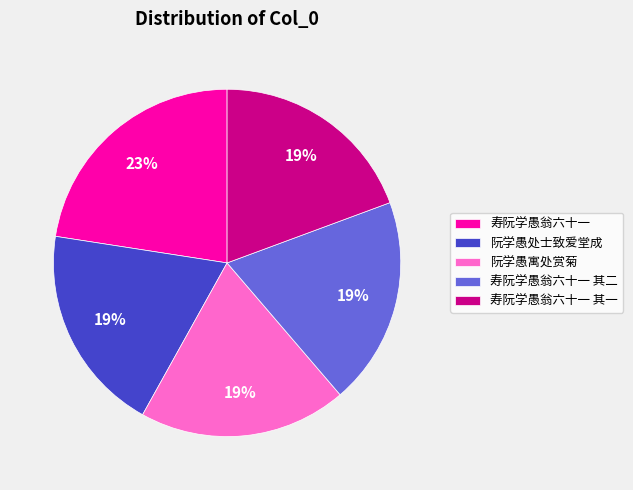

Is it true that 阮学愚寓处赏菊 is 19% of the pie?

True